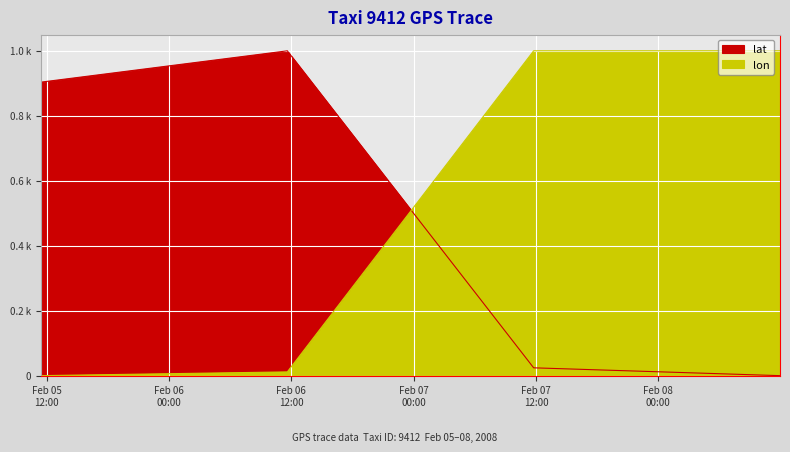

Which series has the largest range (max minus min)?

lat